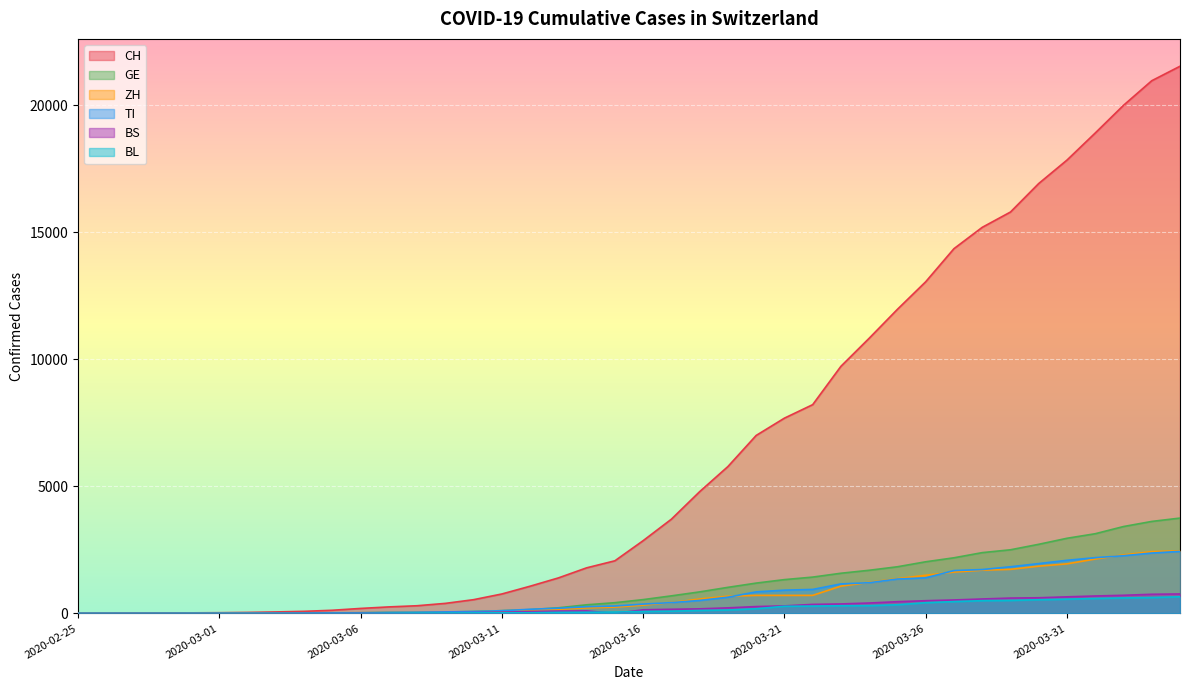

At which category is the sum across all series the highest?

2020-04-04